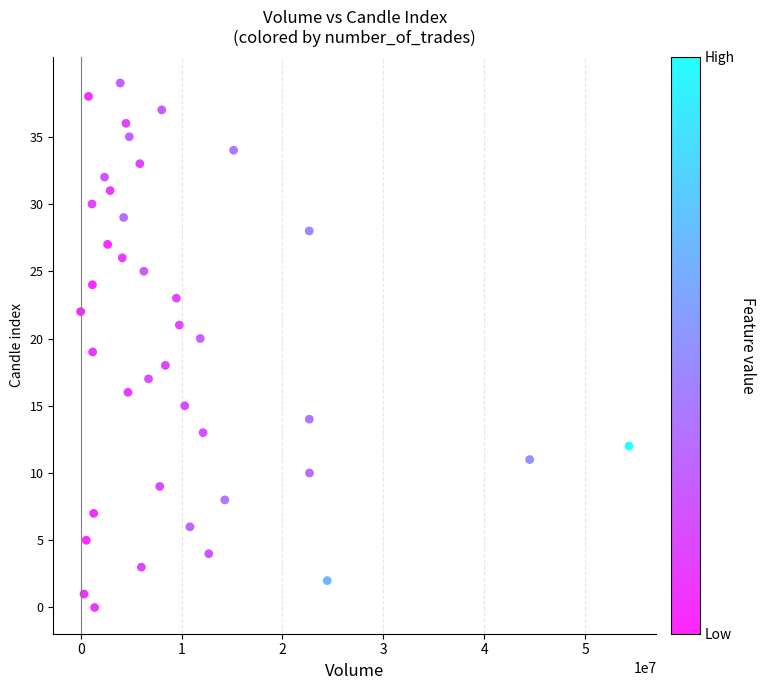

What is the range of Y values (max minus min)?

39